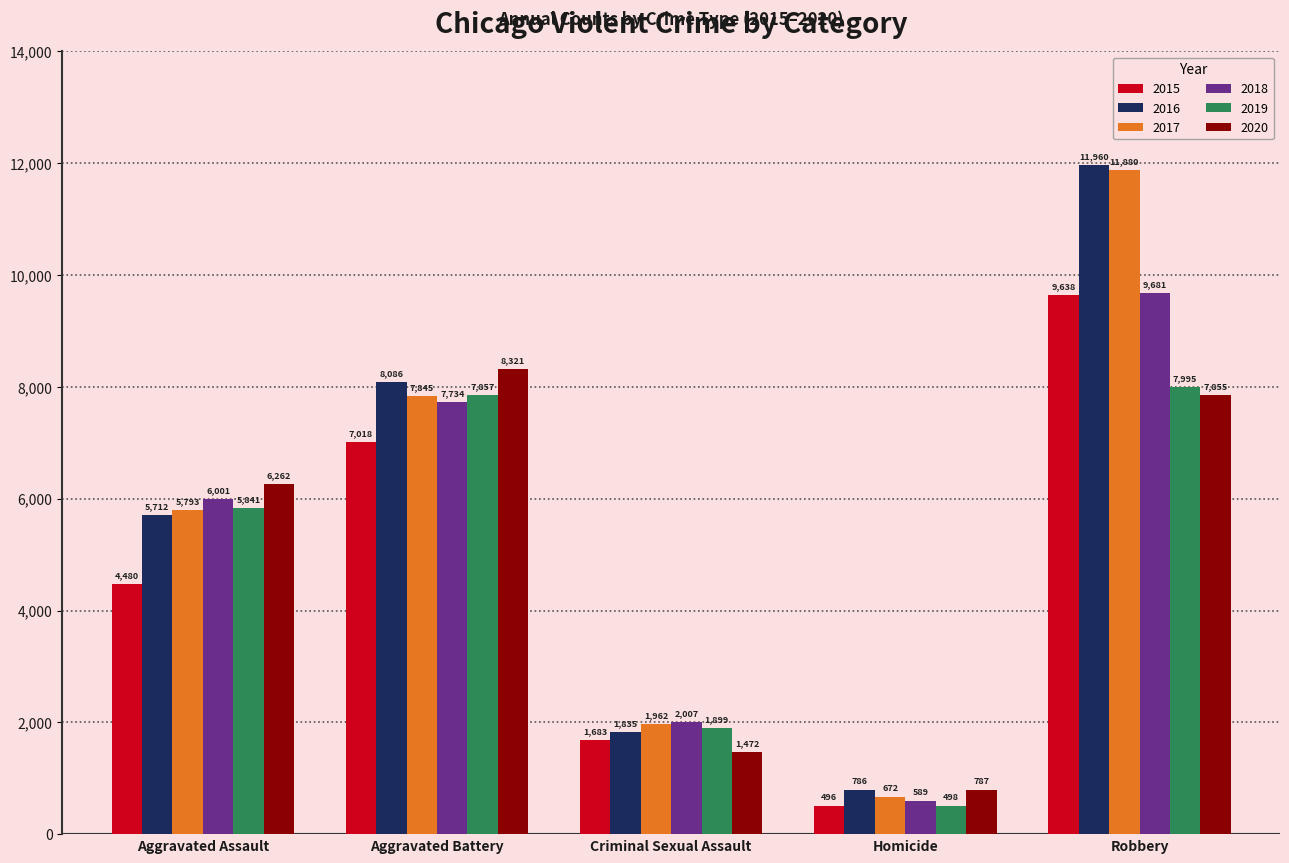

What is the minimum value shown in the chart?

496